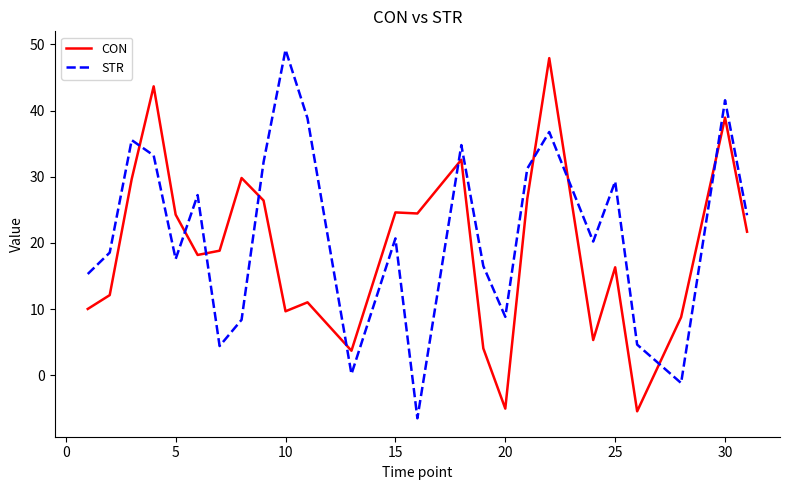

What is the greatest value displayed?

49.2